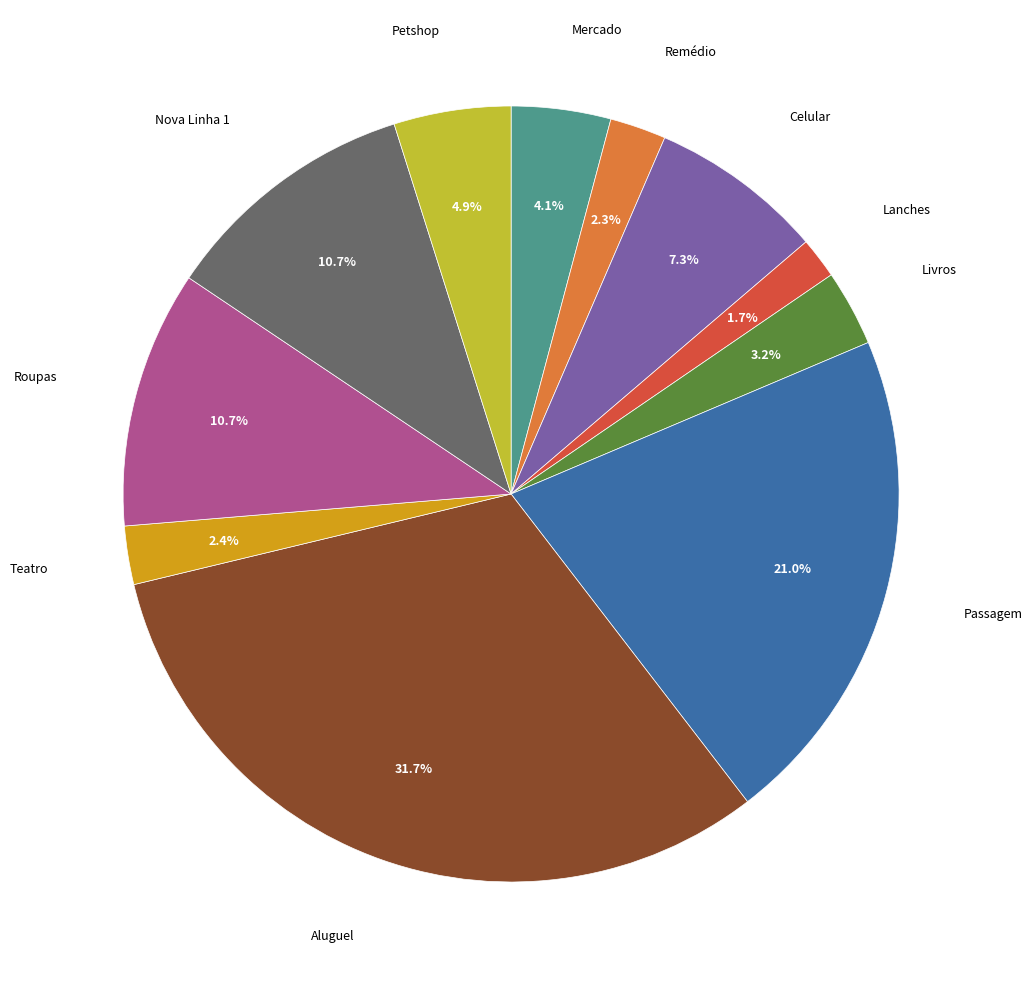

To the nearest percent, what is the average slice percentage?

9%